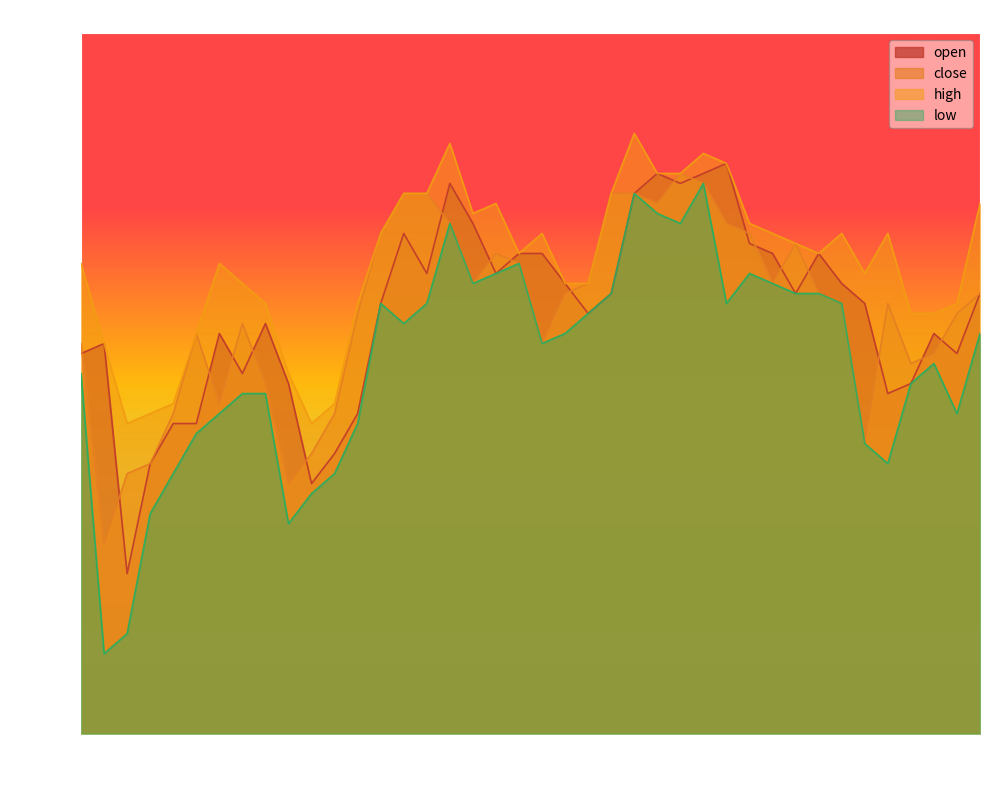

How many lines are shown in the chart?

4